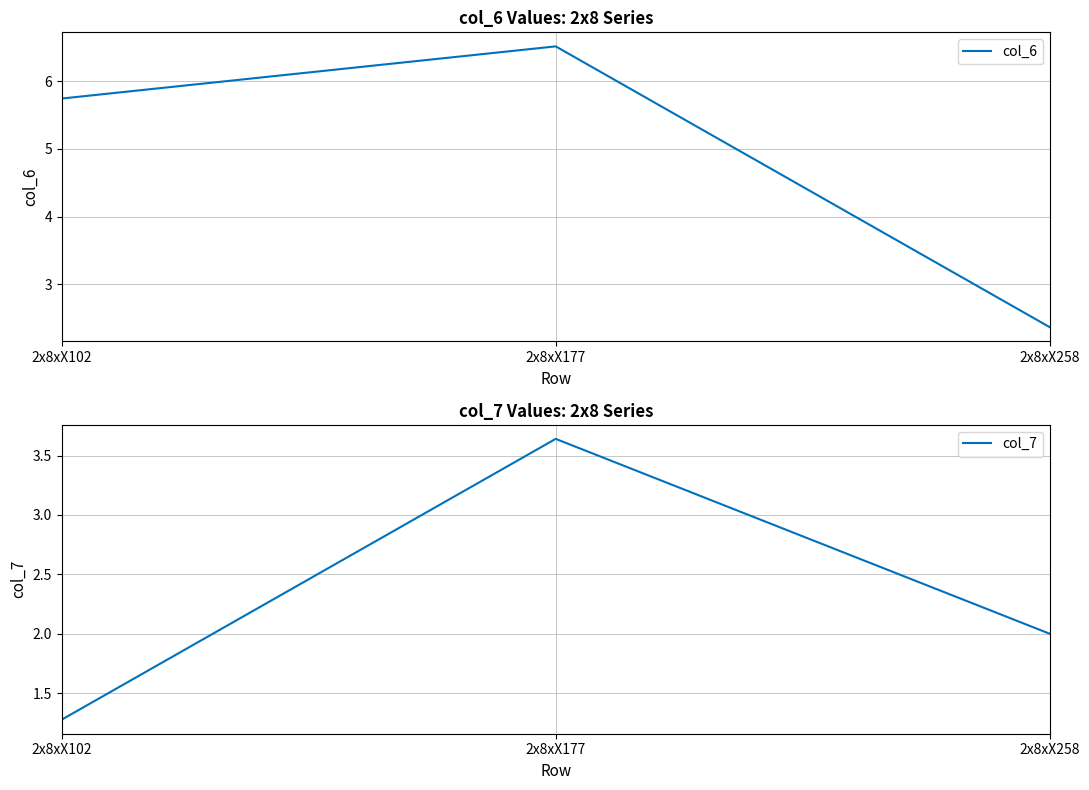

At which category is the sum across all series the highest?

2x8xX177